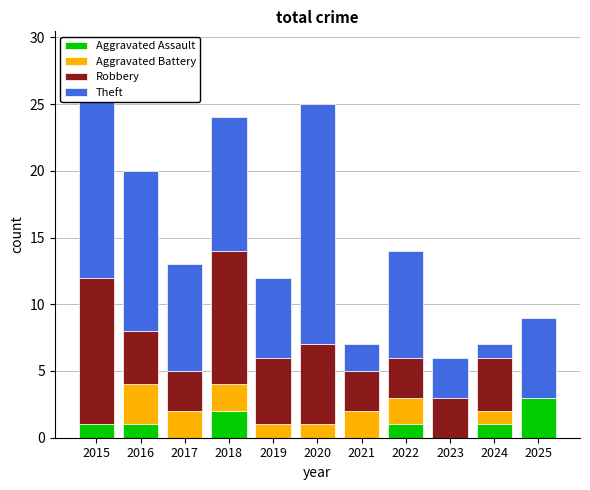

Are the bars horizontal?

No